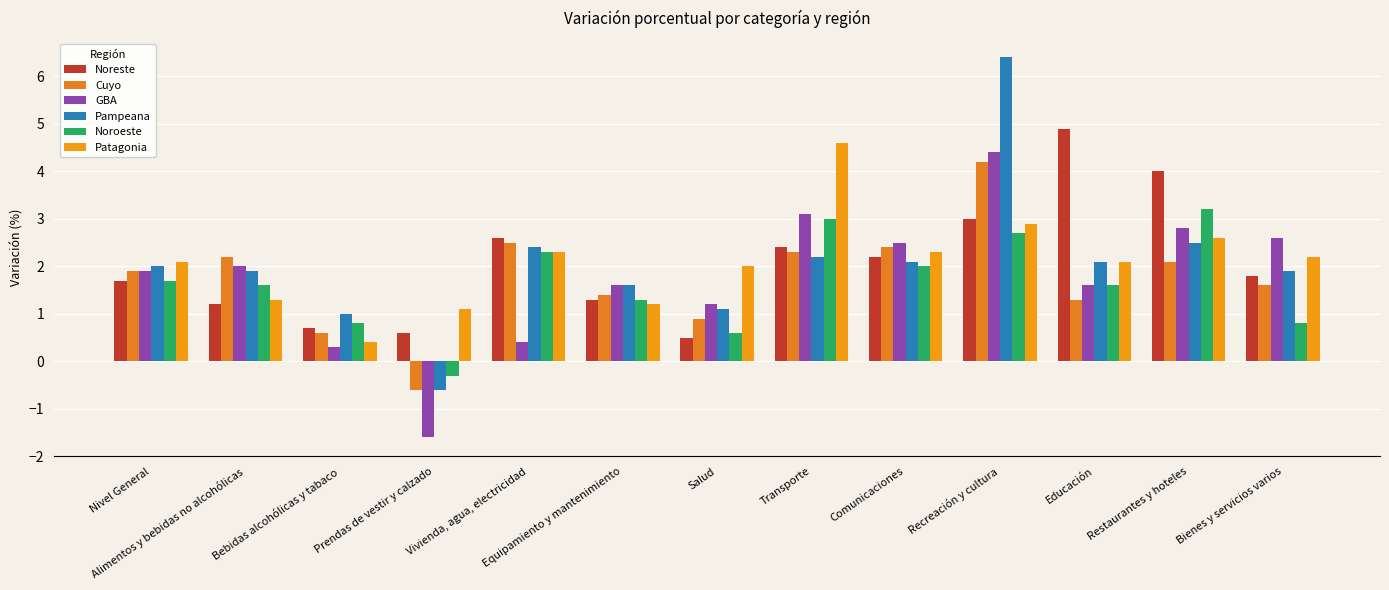

At how many categories does at least one series exceed 4?

3